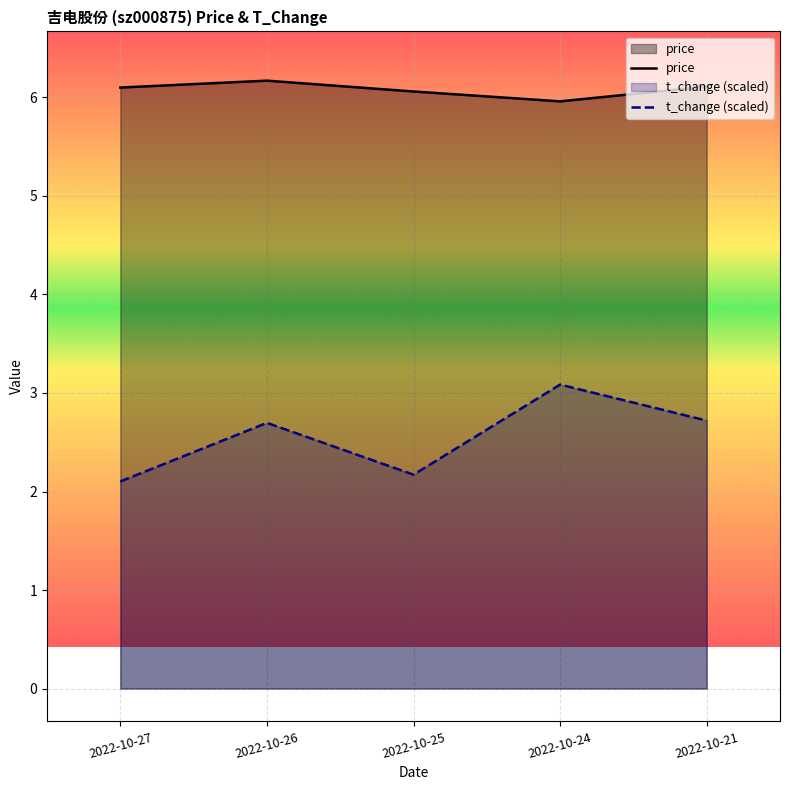

Which series has the widest spread of values?

t_change (scaled)